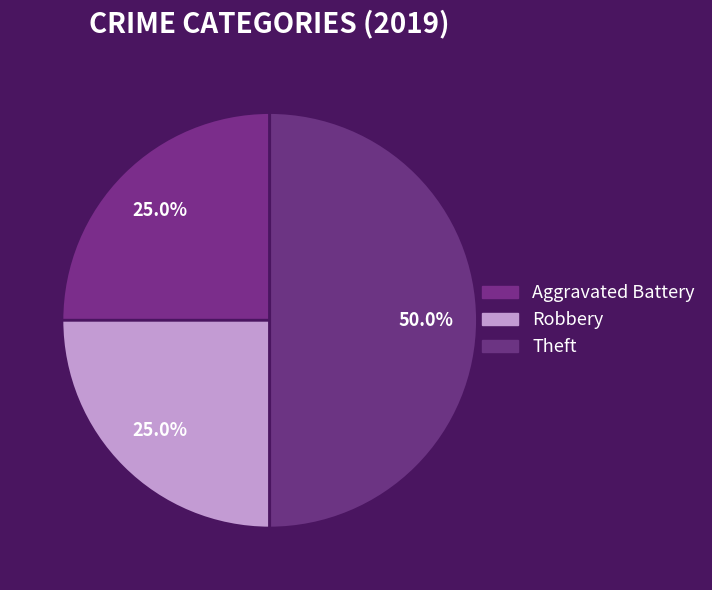

Count the number of slices in the pie.

3